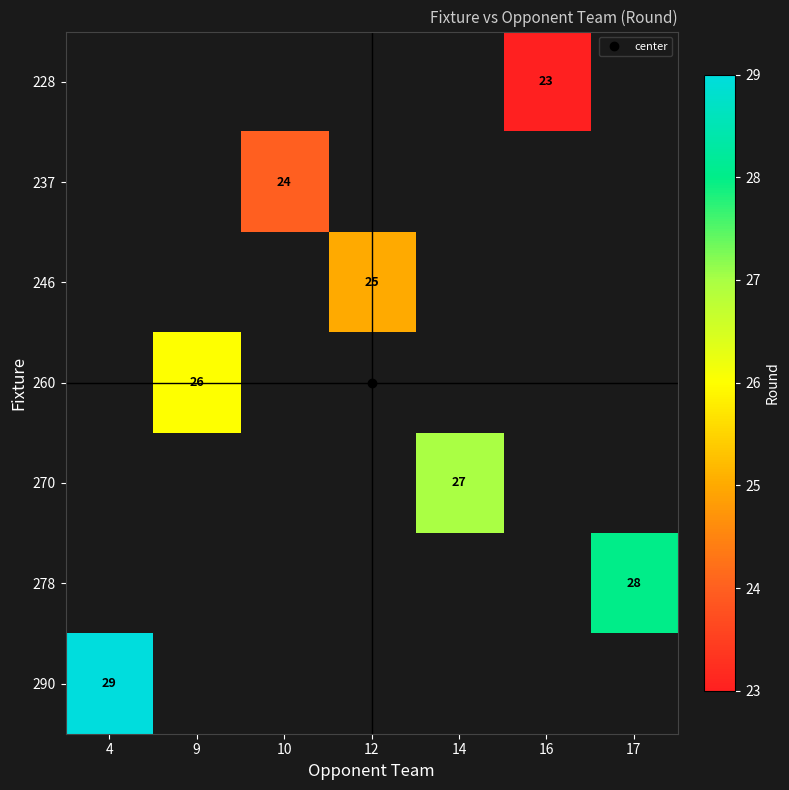

Rank the categories by 270 value from lowest to highest.

4, 9, 10, 12, 14, 16, 17